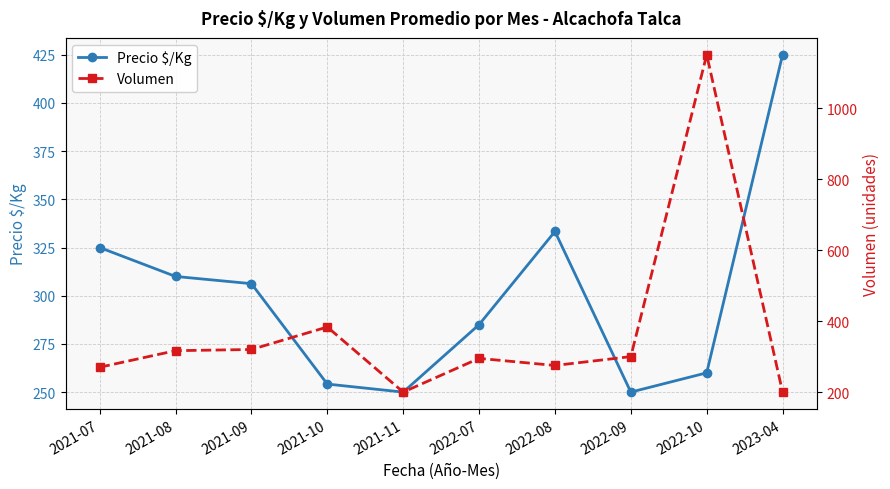

Rank the series by their maximum value, from highest to lowest.

Volumen, Precio $/Kg